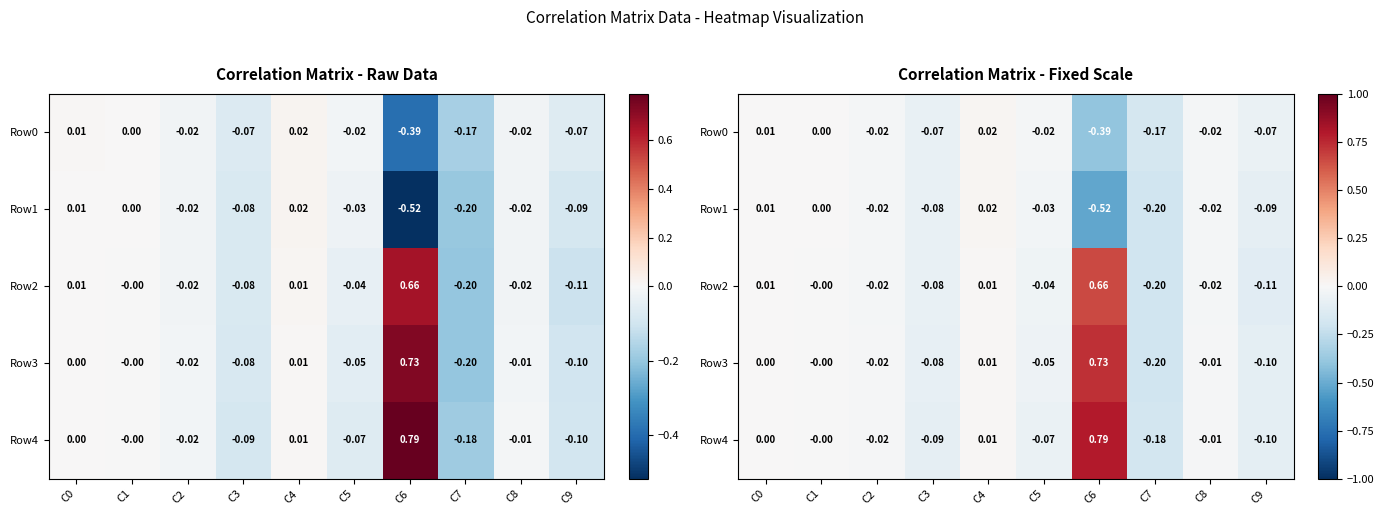

Which has a higher value, C5 or C4?

C4